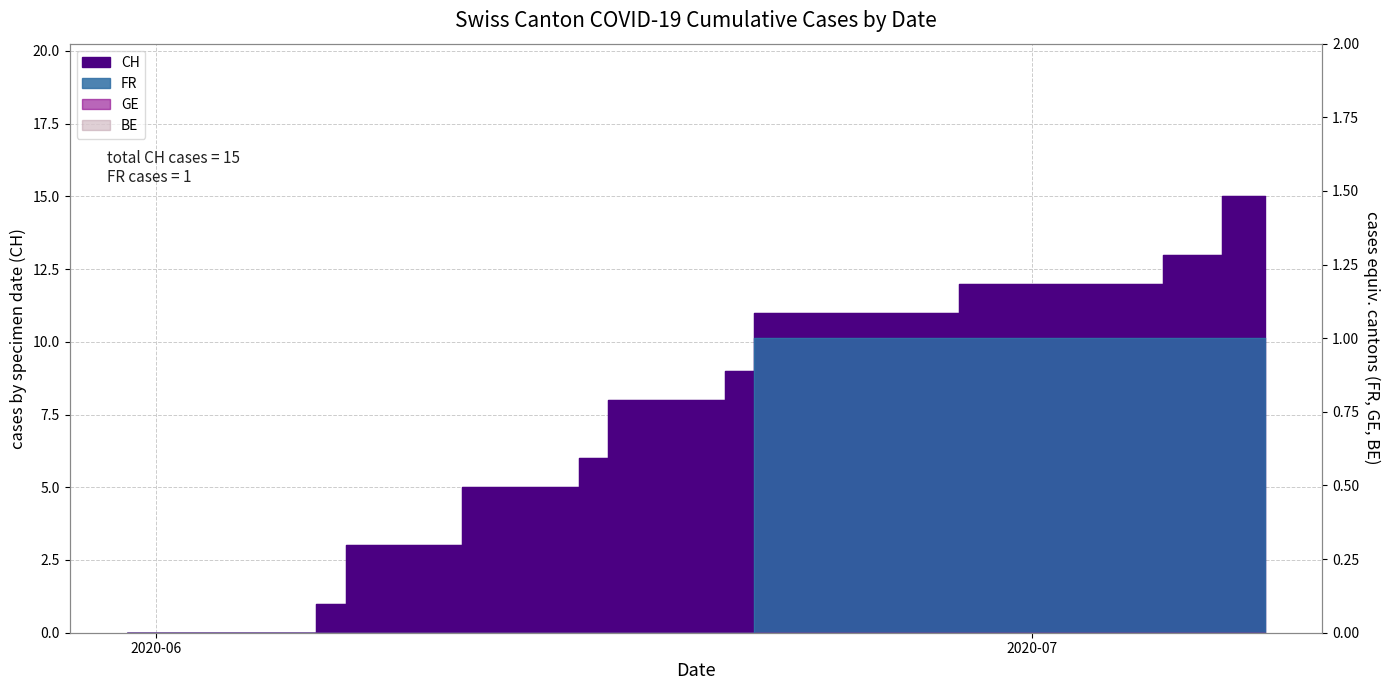

True or false: CH and FR intersect in this chart.

False